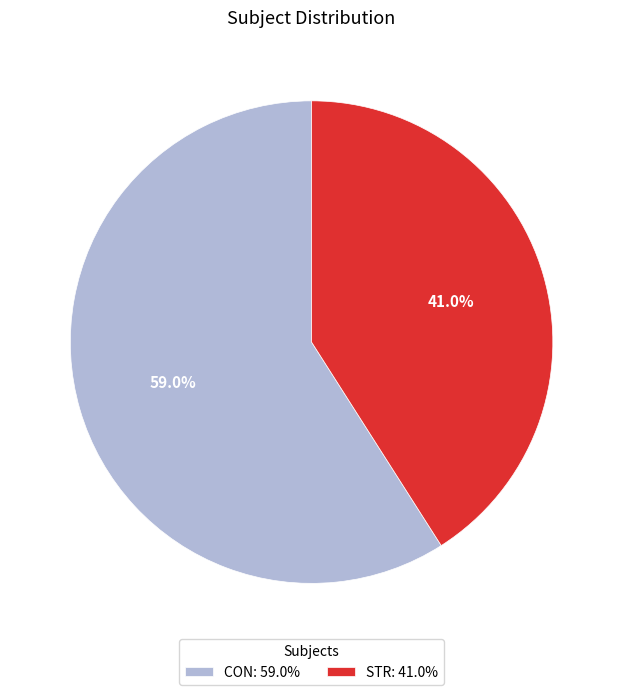

Is it true that CON is 55% of the pie?

False